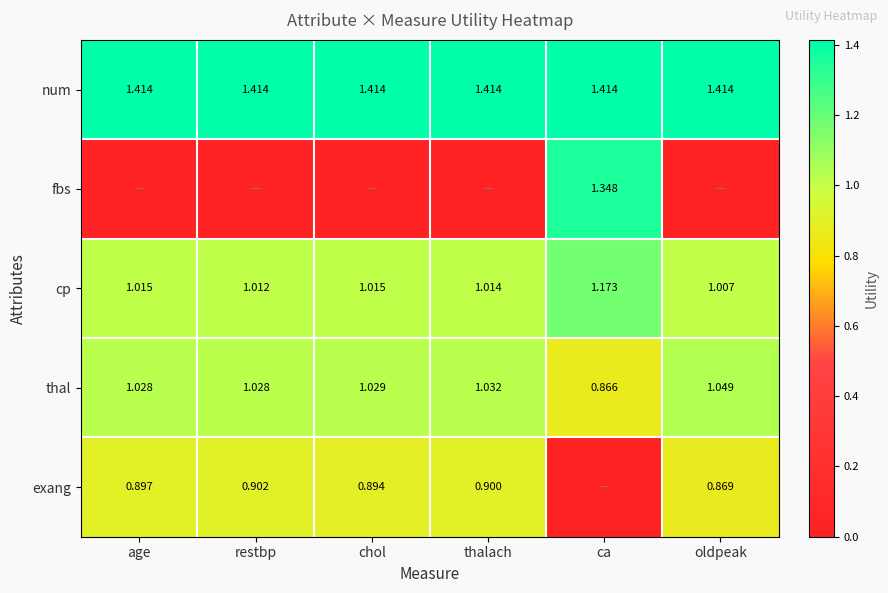

Is the value of num at ca greater than the value of thal at age?

Yes